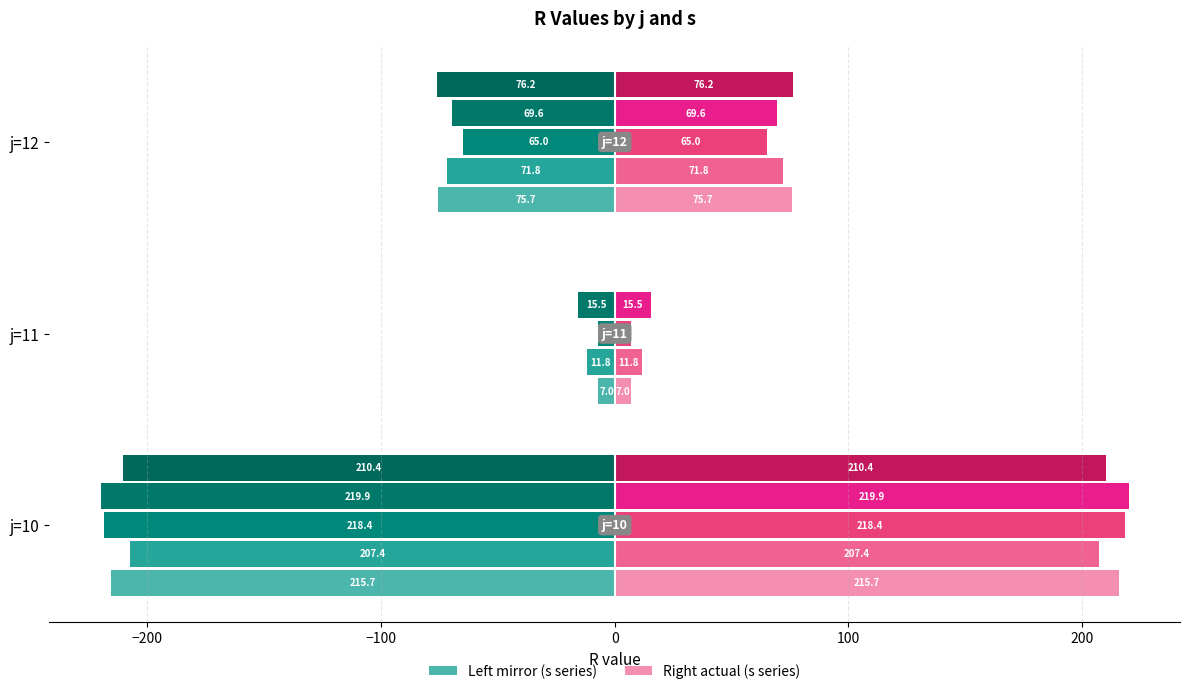

What is the highest value of the s=1 (left) series?

-7.0